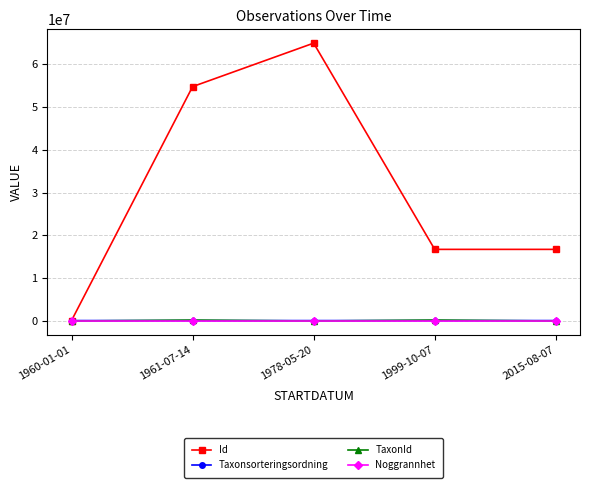

What is the label of the 5th point from the left?

2015-08-07